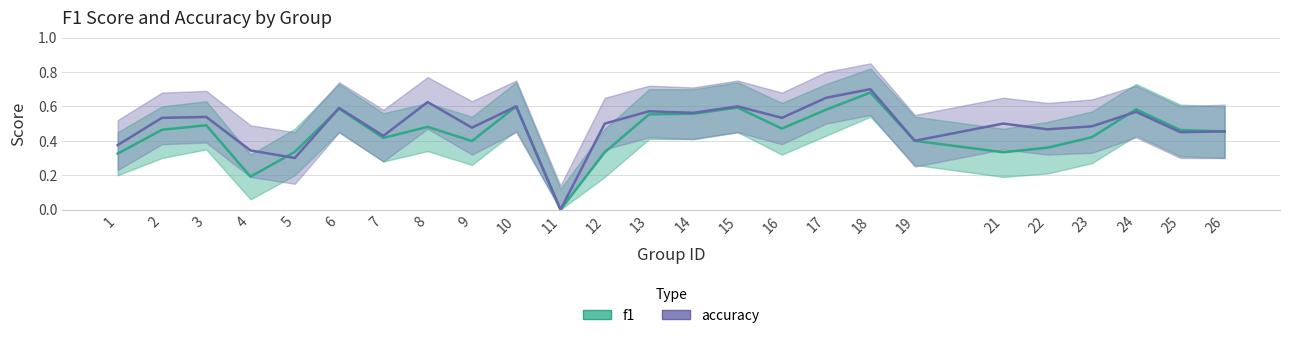

What is the difference between the maximum and minimum values in the f1 series?

0.7